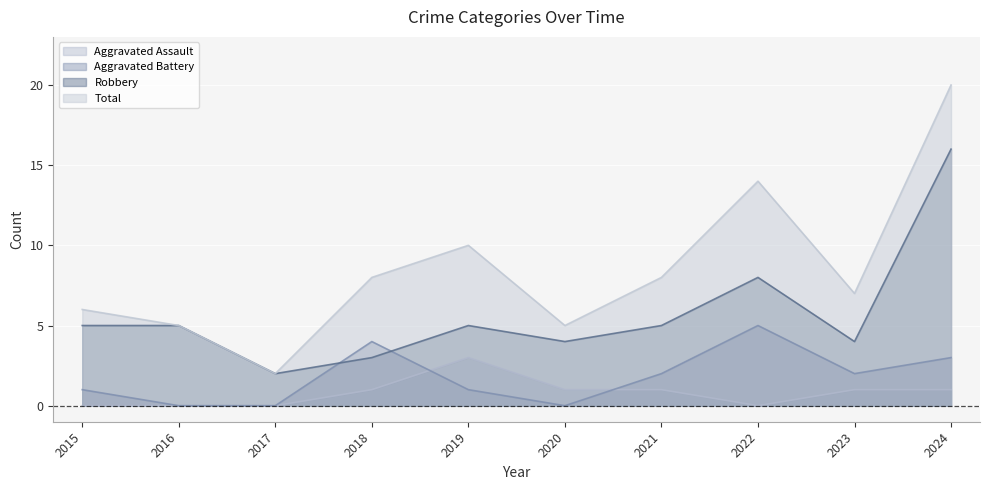

What is the difference between the second highest and minimum values in the Aggravated Assault series?

1